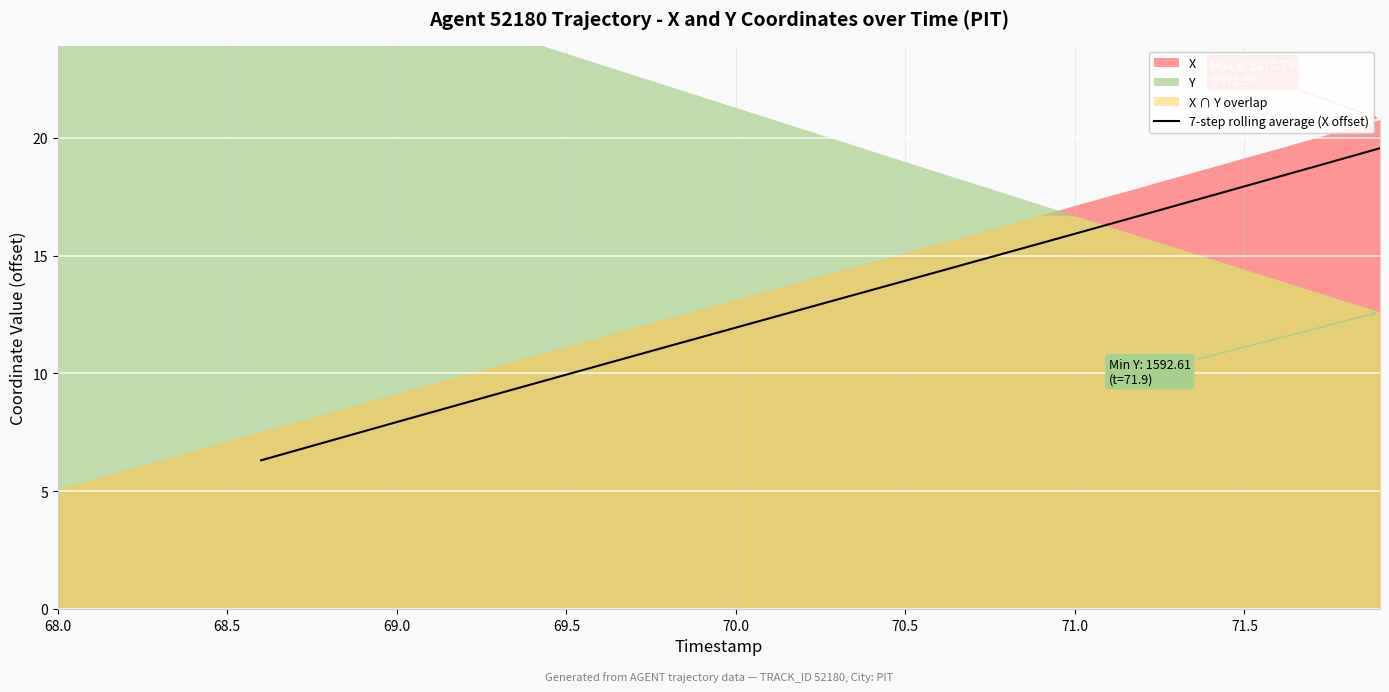

How many lines are shown in the chart?

1